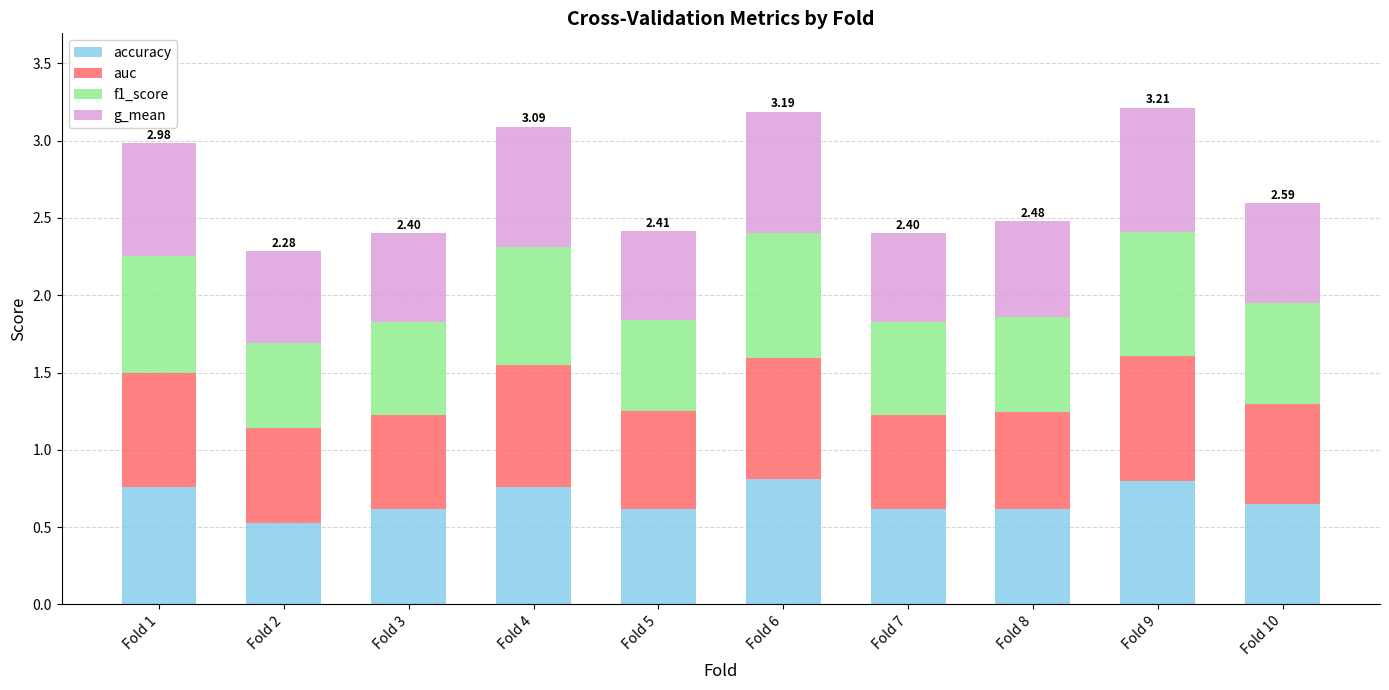

What is the total value across all series at Fold 6?

3.2